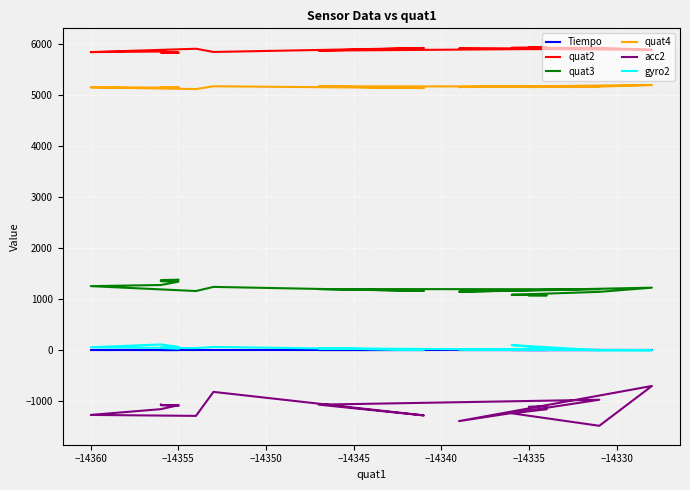

What are all the series names shown in the legend?

Tiempo, quat2, quat3, quat4, acc2, gyro2